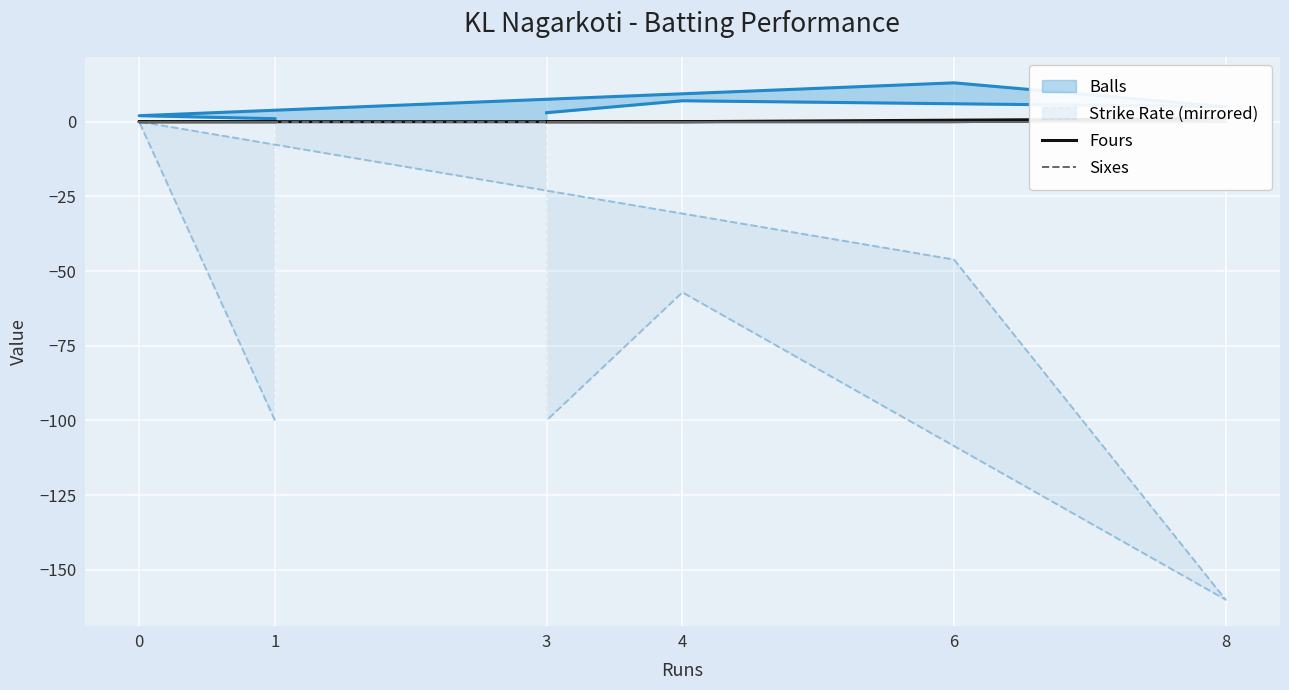

True or false: Sixes and Fours cross at least once.

False